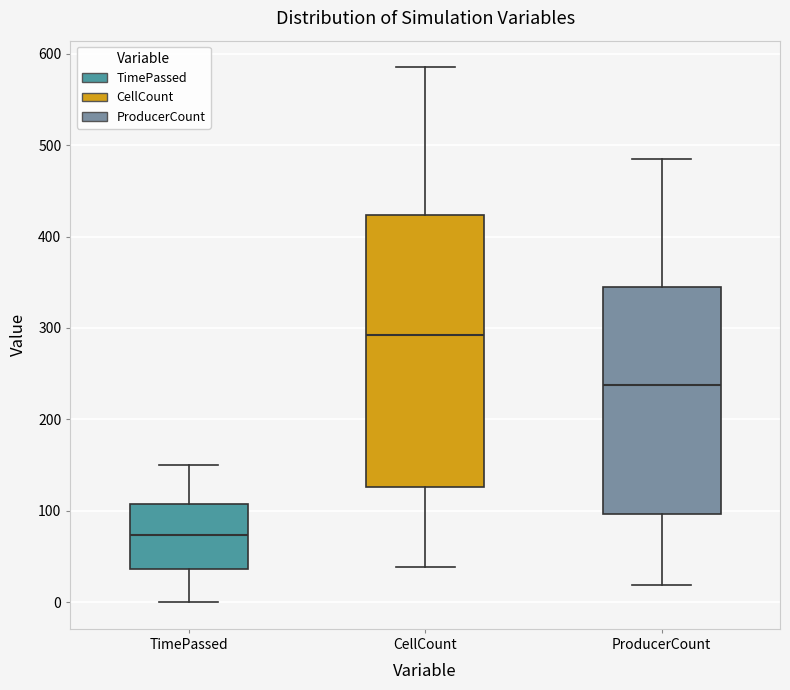

Where is the upper edge of the box for TimePassed on the y-axis? The values are not printed on the chart, so give them approximately, as read against the axis.

110